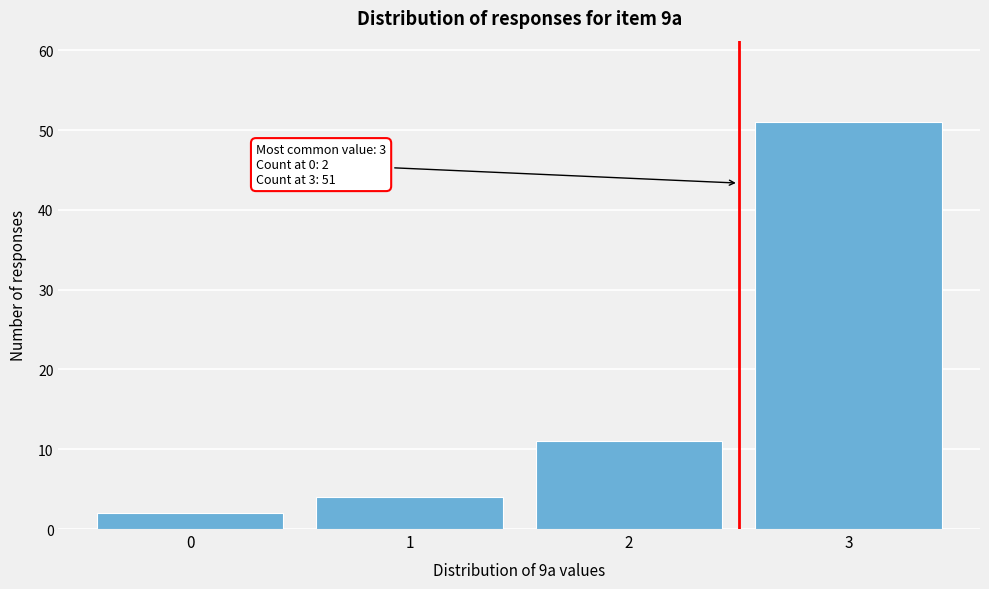

Reading right to left, transcribe all the data shown in this chart.

51	11	4	2